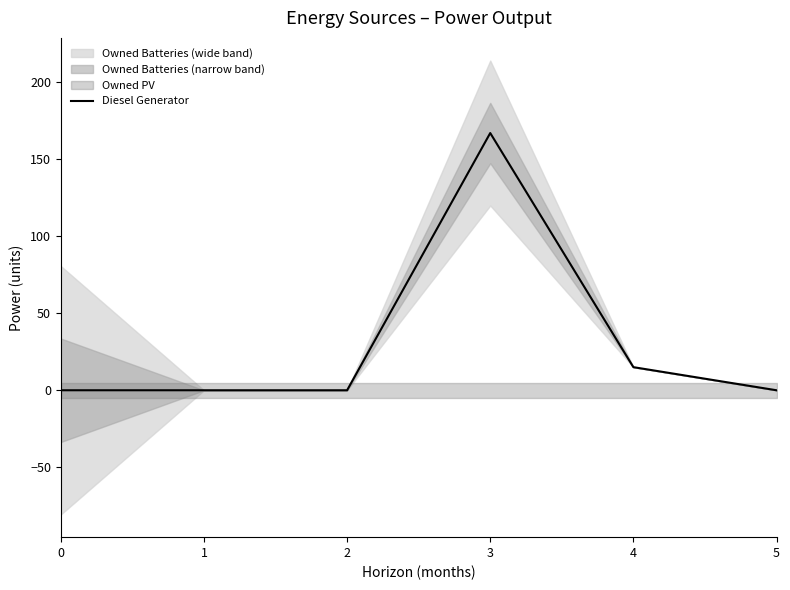

Does the chart display data point markers on the line(s)?

No